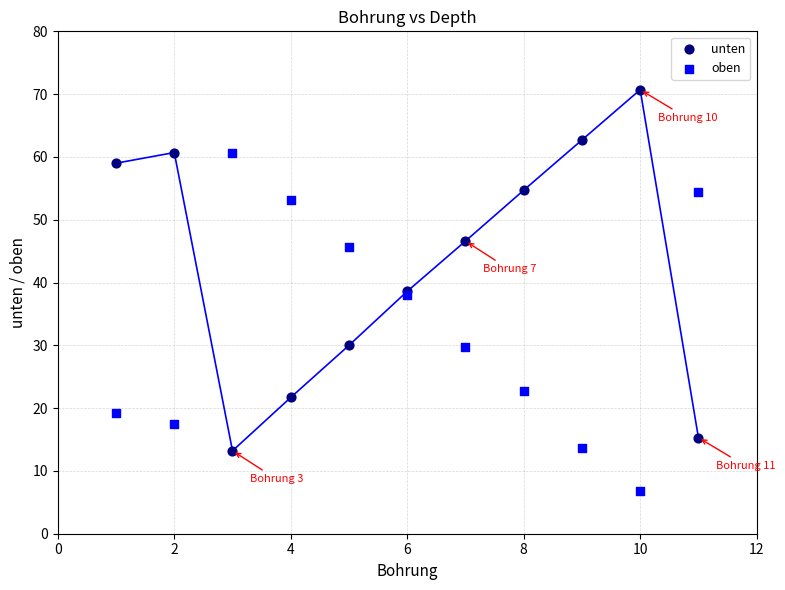

What are all the series names shown in the legend?

unten, oben